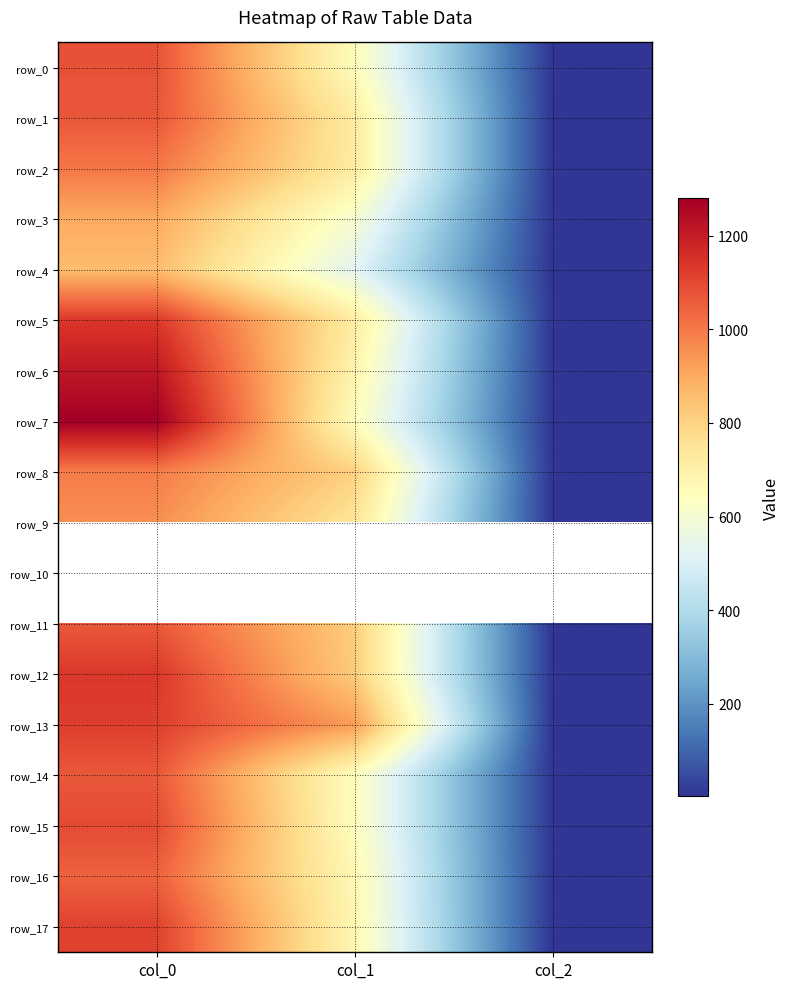

Reading left to right, extract all data points from this chart.

row_0: col_0=1076.7	col_1=651.4	col_2=2.0
row_1: col_0=1070.0	col_1=718.9	col_2=2.0
row_2: col_0=1003.3	col_1=718.9	col_2=2.0
row_3: col_0=900.0	col_1=604.1	col_2=2.0
row_4: col_0=856.7	col_1=526.5	col_2=2.0
row_5: col_0=1133.3	col_1=718.9	col_2=2.0
row_6: col_0=1213.3	col_1=685.1	col_2=2.0
row_7: col_0=1280.0	col_1=648.0	col_2=2.0
row_8: col_0=993.3	col_1=806.6	col_2=2.0
row_9: col_0=956.7	col_1=745.9	col_2=2.0
row_10: col_0=0.0	col_1=0.0	col_2=0.0
row_11: col_0=1063.3	col_1=816.8	col_2=2.0
row_12: col_0=1133.3	col_1=820.1	col_2=2.0
row_13: col_0=1120.0	col_1=928.1	col_2=2.0
row_14: col_0=1066.7	col_1=644.6	col_2=2.0
row_15: col_0=1093.3	col_1=644.6	col_2=2.0
row_16: col_0=1046.7	col_1=668.2	col_2=2.0
row_17: col_0=1113.3	col_1=671.6	col_2=2.0